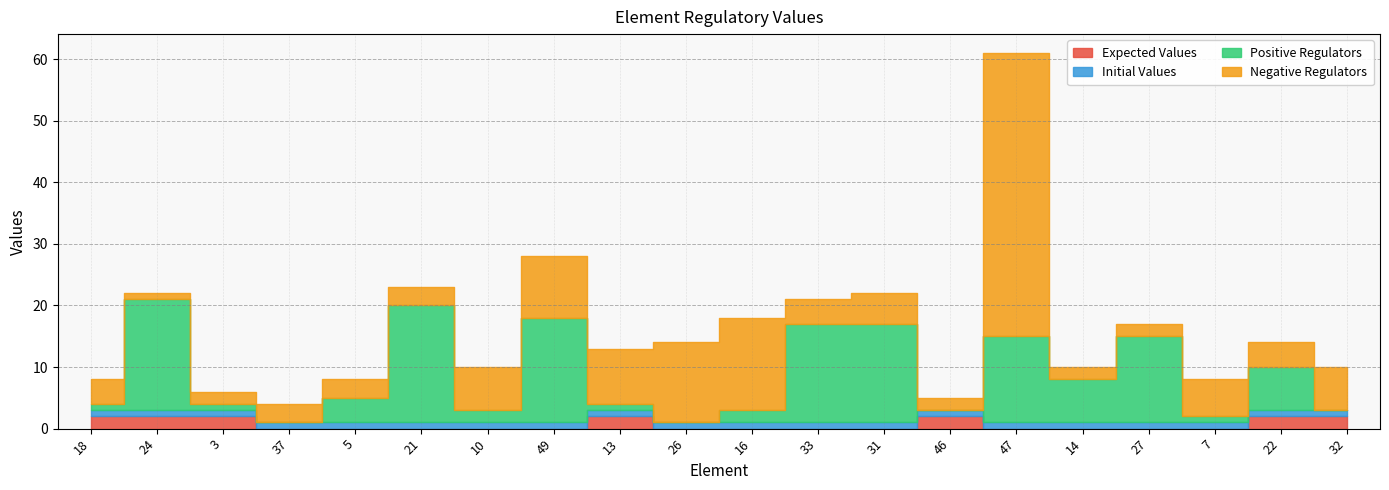

Reading left to right, what are all the values shown in this chart?

Expected Values: 18=2	24=2	3=2	37=0	5=0	21=0	10=0	49=0	13=2	26=0	16=0	33=0	31=0	46=2	47=0	14=0	27=0	7=0	22=2	32=2
Initial Values: 18=1	24=1	3=1	37=1	5=1	21=1	10=1	49=1	13=1	26=1	16=1	33=1	31=1	46=1	47=1	14=1	27=1	7=1	22=1	32=1
Positive Regulators: 18=1	24=18	3=1	37=0	5=4	21=19	10=2	49=17	13=1	26=0	16=2	33=16	31=16	46=0	47=14	14=7	27=14	7=1	22=7	32=0
Negative Regulators: 18=4	24=1	3=2	37=3	5=3	21=3	10=7	49=10	13=9	26=13	16=15	33=4	31=5	46=2	47=46	14=2	27=2	7=6	22=4	32=7